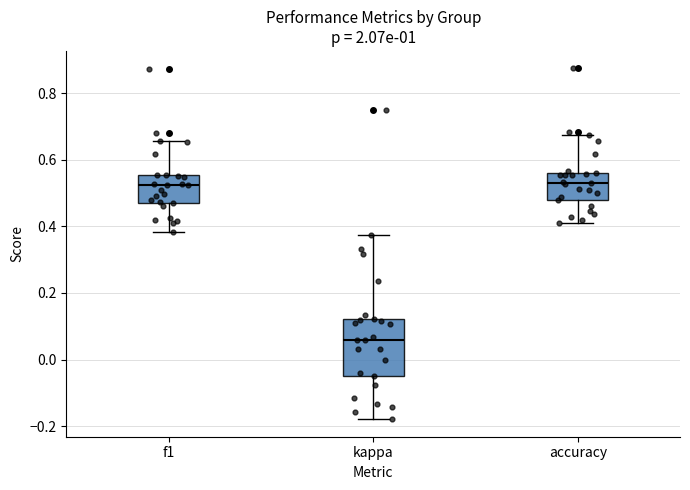

Which box is the tallest, from its lower edge to its upper edge?

kappa